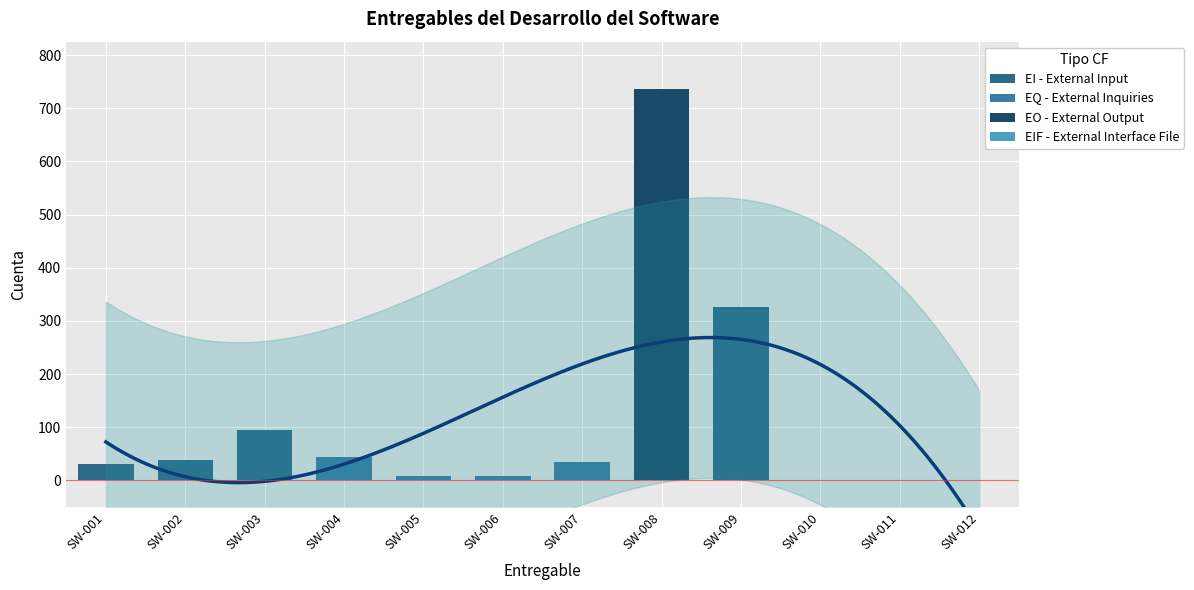

Where is the data nearest to the value 369?

SW-009